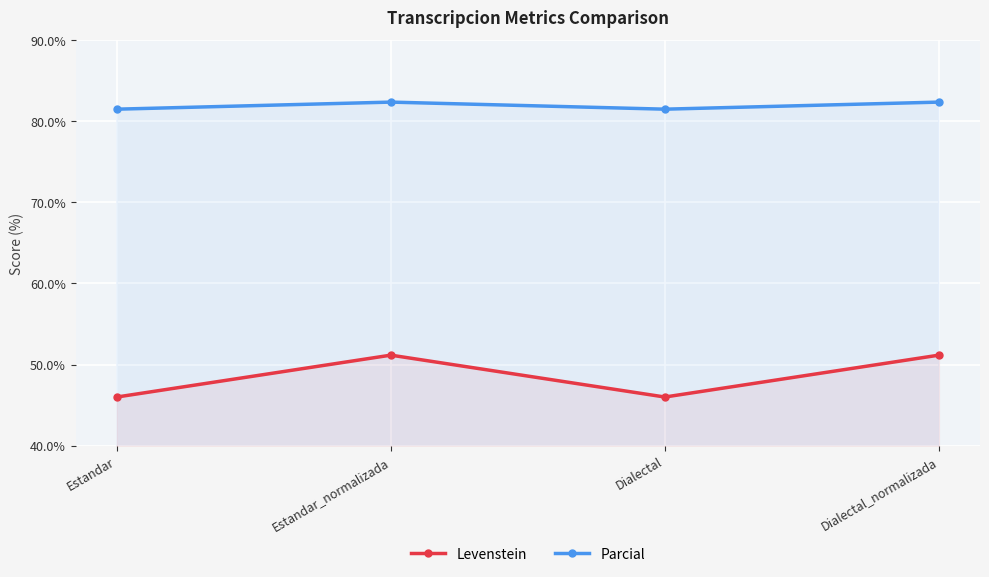

At which category does Parcial reach its first local peak?

Estandar_normalizada